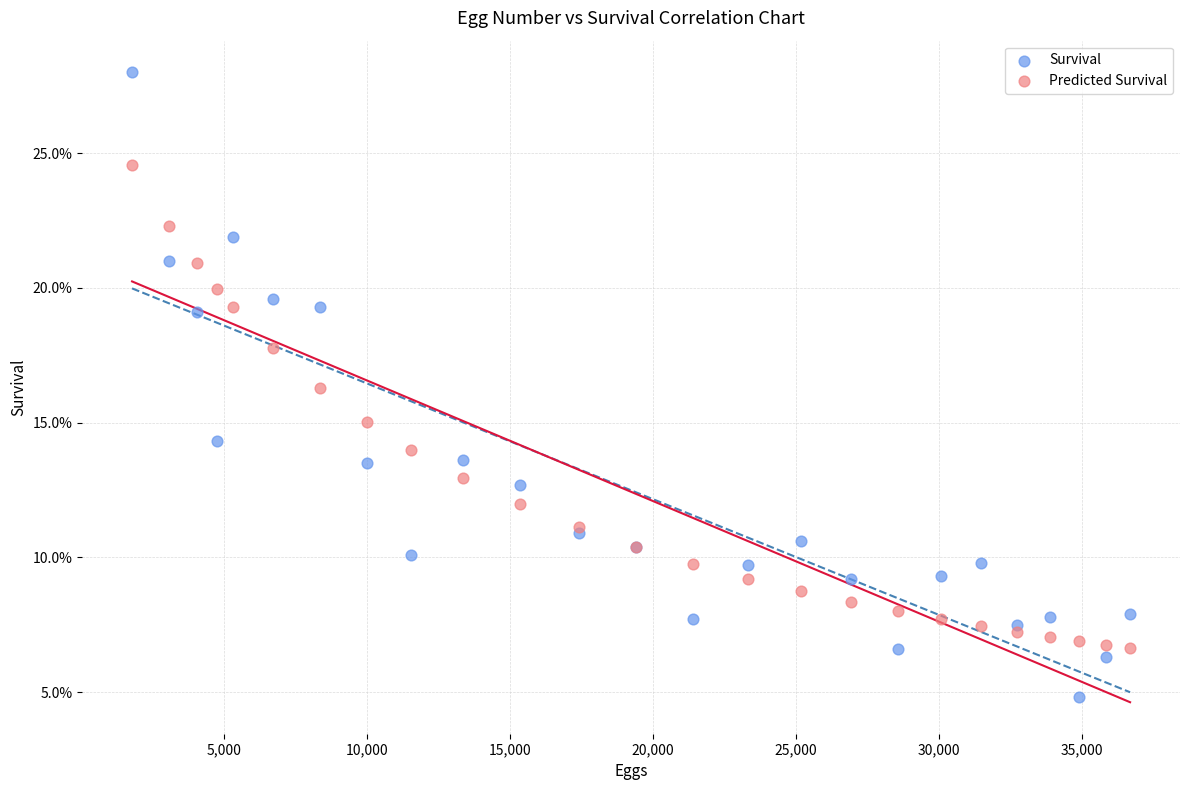

What are all the series names shown in the legend?

Survival, Predicted Survival